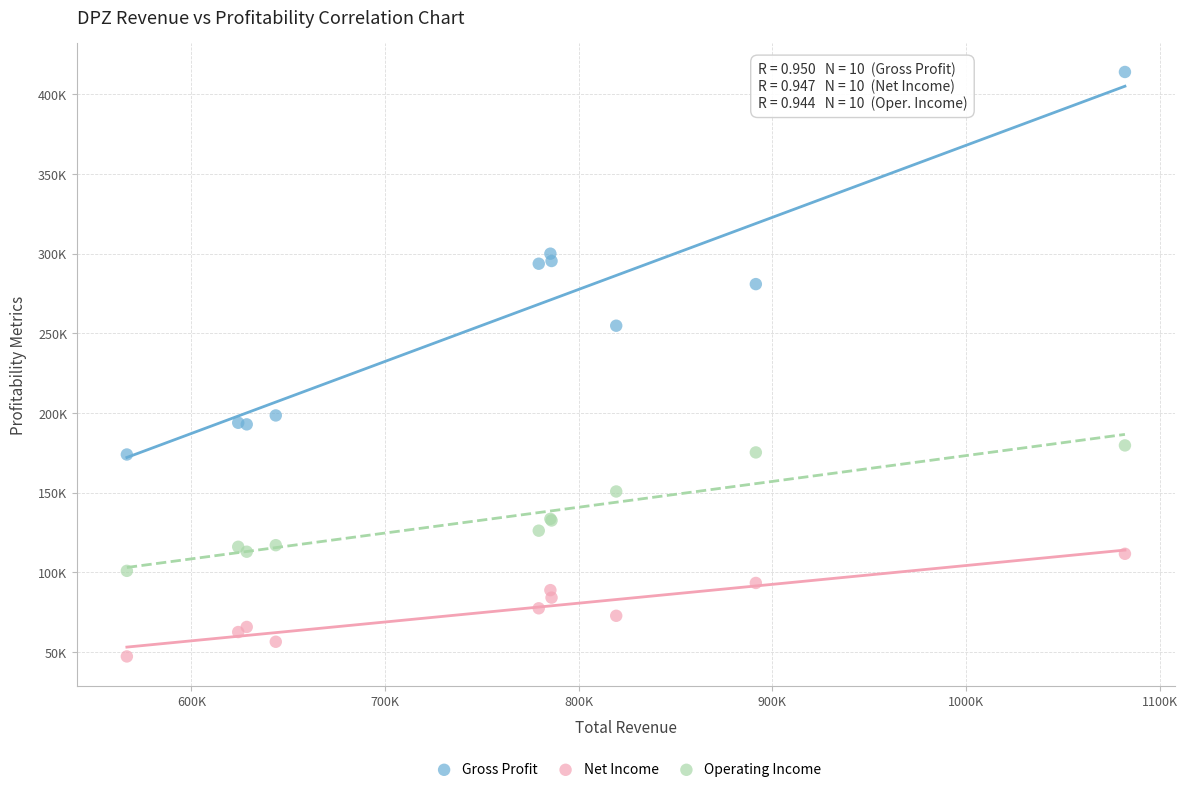

What are all the series names shown in the legend?

Gross Profit, Net Income, Operating Income